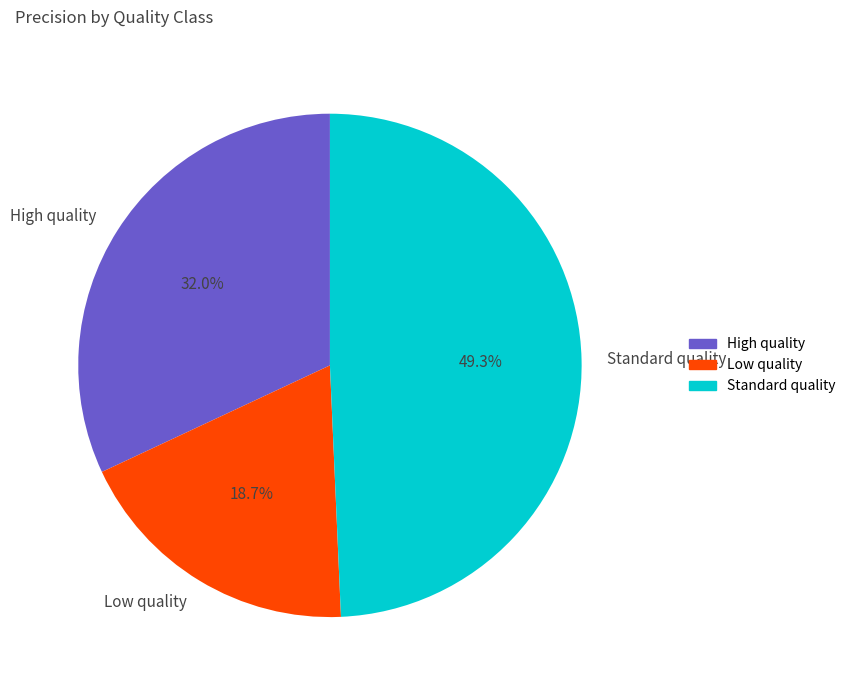

True or false: Low quality accounts for 31% of the total.

False